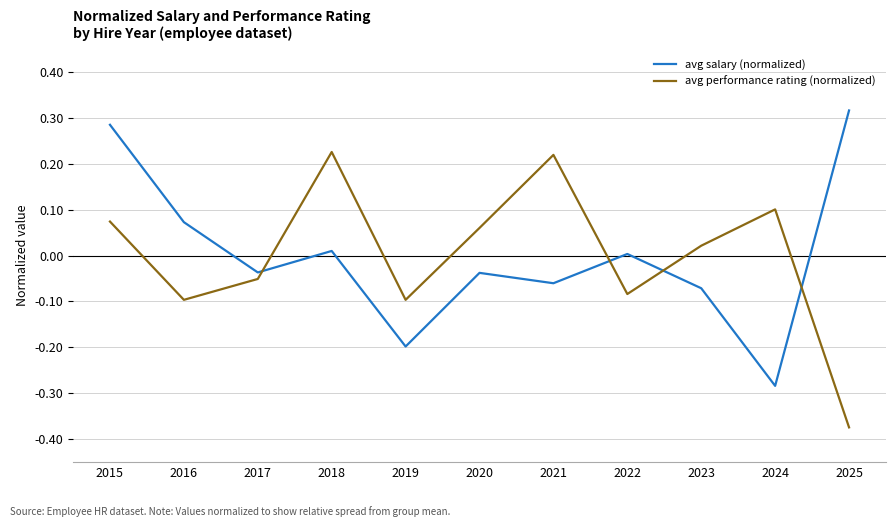

In avg performance rating (normalized), how many points are lower than both neighbors (excluding endpoints)?

3